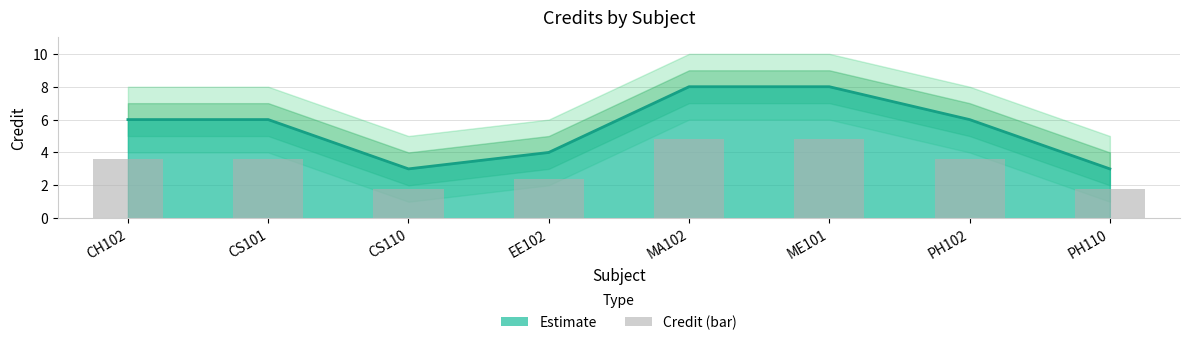

Which has a higher value, CH102 or EE102?

CH102